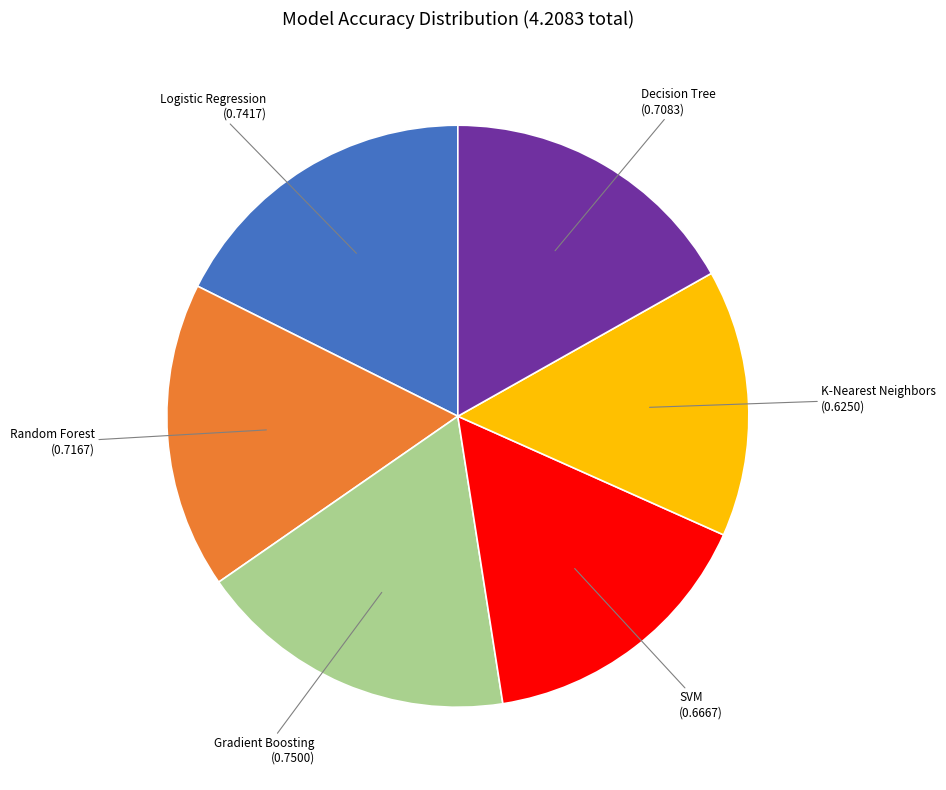

The Logistic Regression slice represents 24% of the pie. True or false?

False